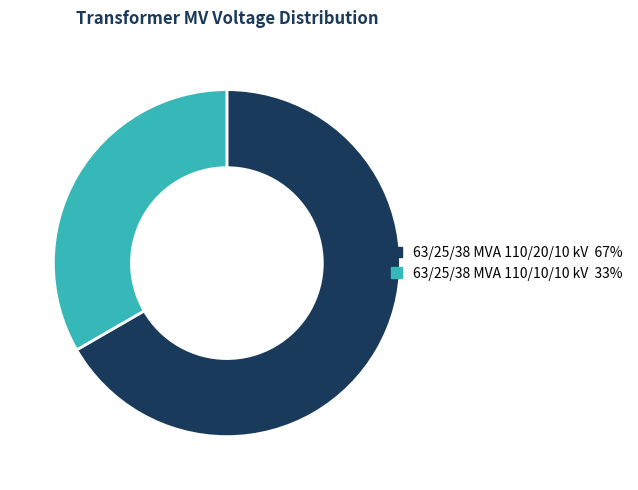

What is the ratio of the value at 63/25/38 MVA 110/10/10 kV to the value at 63/25/38 MVA 110/20/10 kV?

0.5